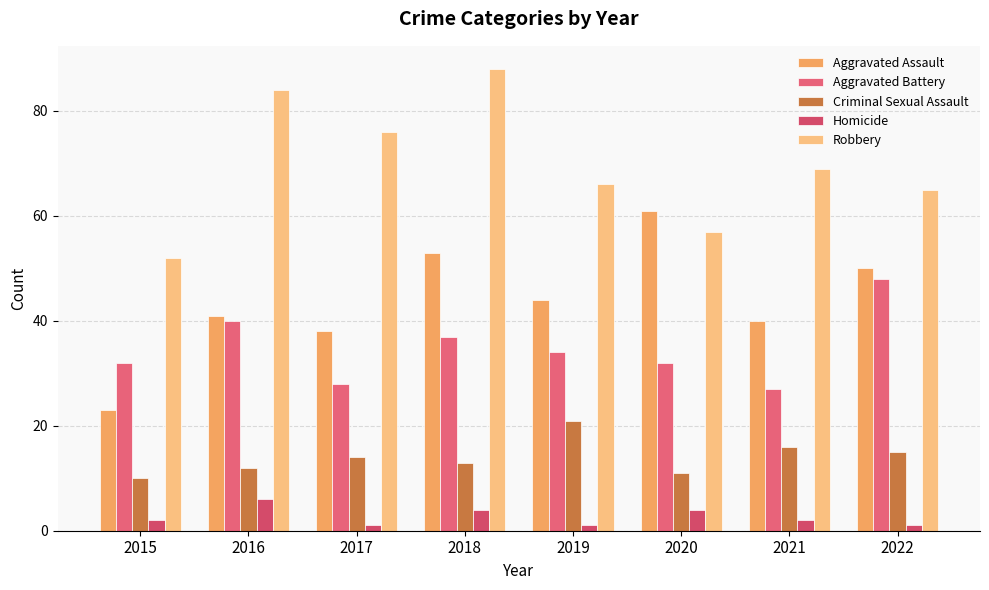

What is the maximum value shown in the chart?

88